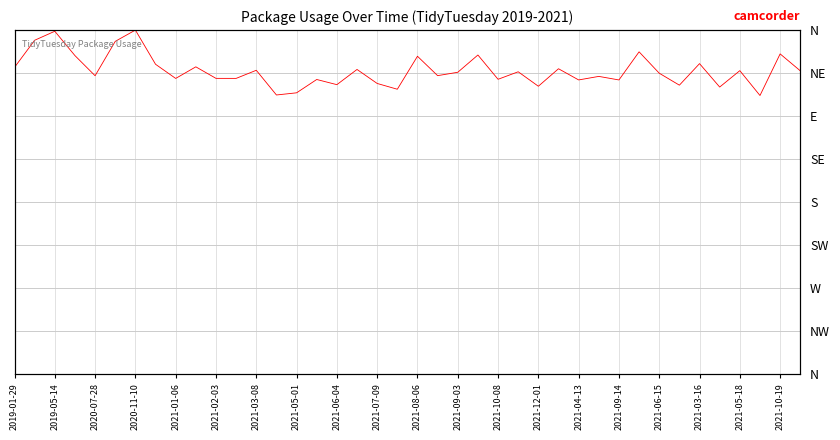

Does the chart display data point markers on the line(s)?

No